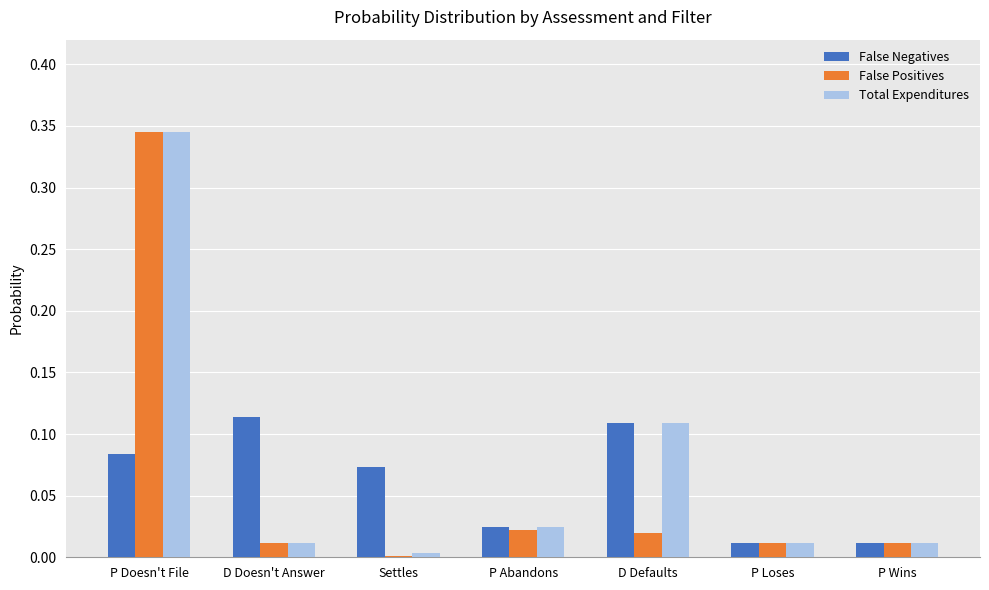

Which category has the highest value in the False Positives series?

P Doesn't File